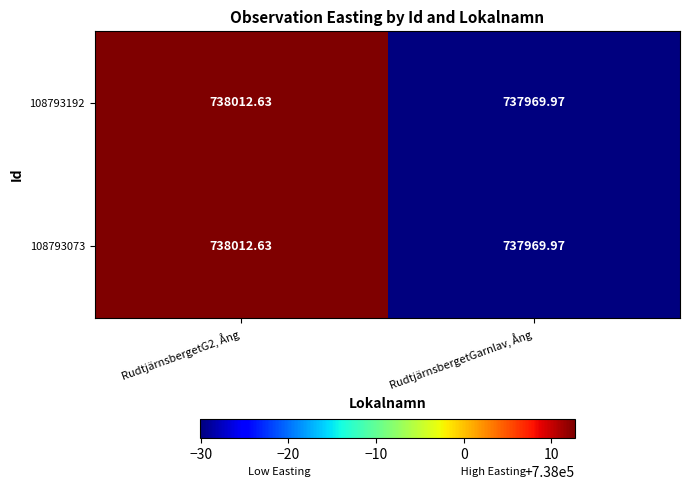

Which category has the lowest value across all series?

RudtjärnsbergetGarnlav, Ång